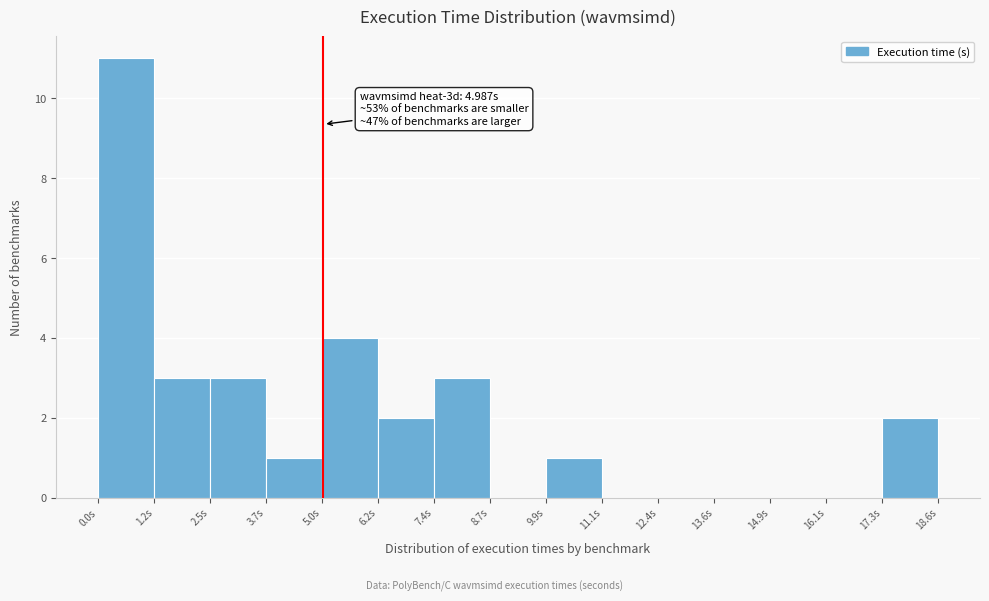

Which range on the x-axis has the tallest bar?

0.0 to 1.2